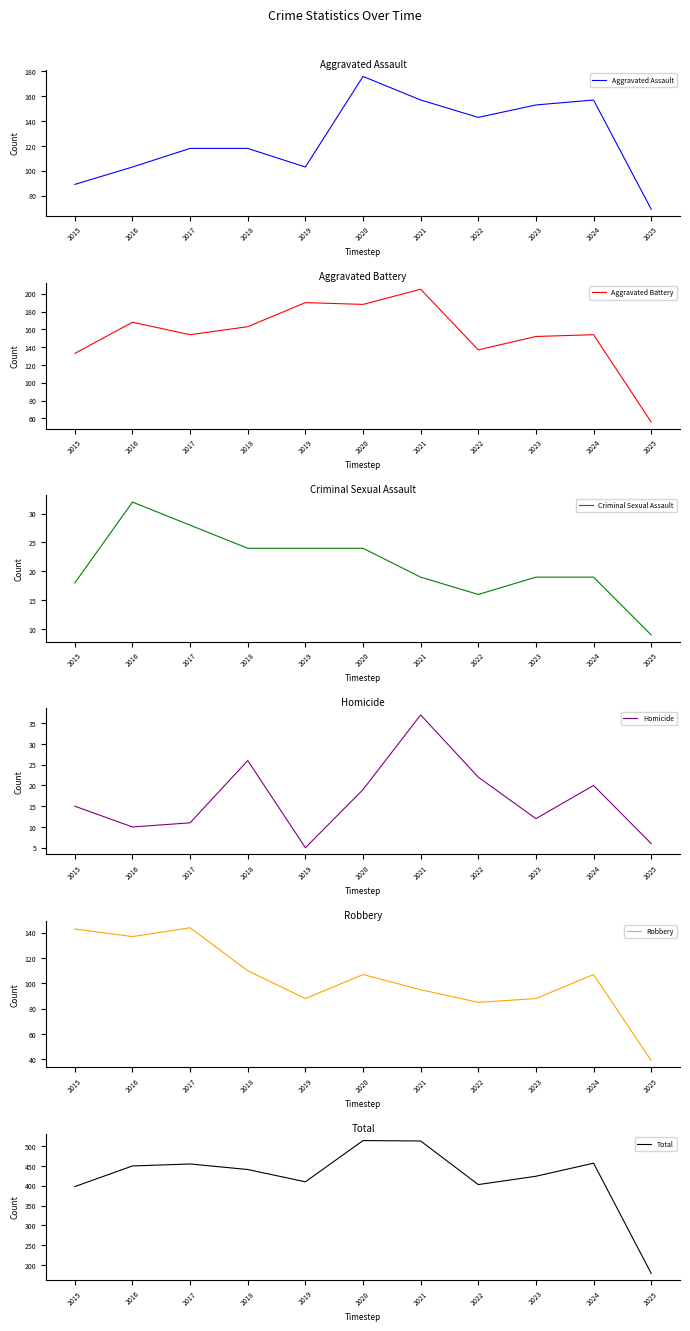

Rank the series by their maximum value, from highest to lowest.

Total, Aggravated Battery, Aggravated Assault, Robbery, Homicide, Criminal Sexual Assault